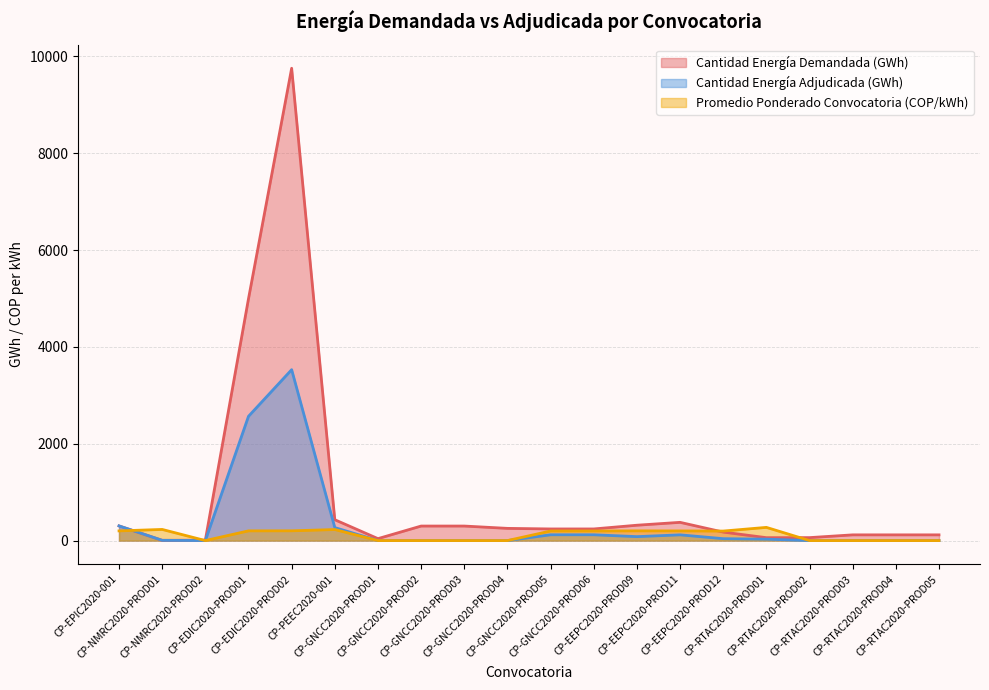

Rank the series at CP-NMRC2020-PROD02 from lowest to highest value.

Cantidad Energía Adjudicada (GWh), Promedio Ponderado Convocatoria (COP/kWh), Cantidad Energía Demandada (GWh)